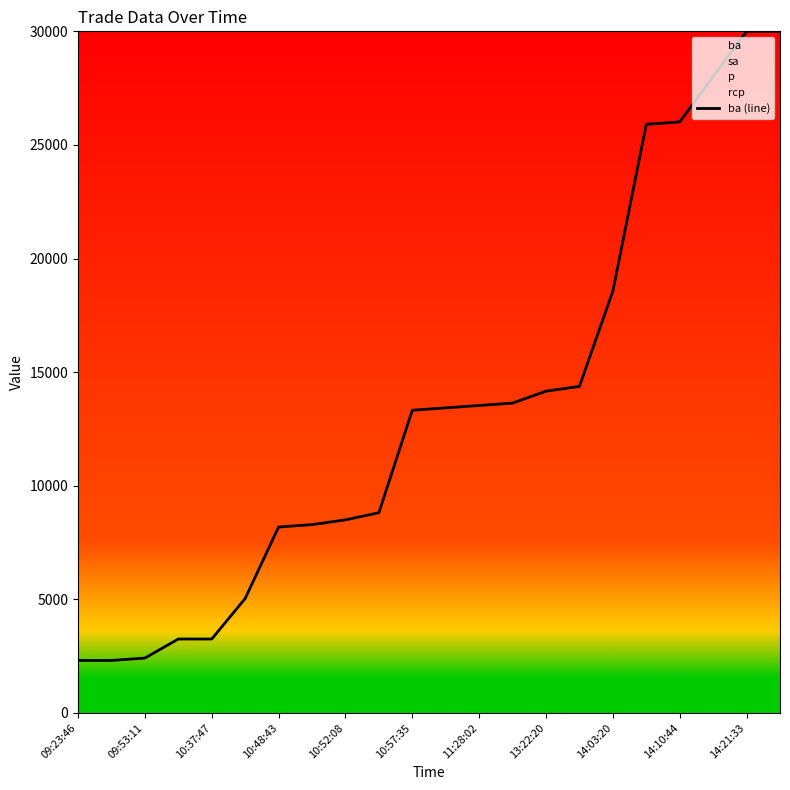

The value of ba (line) at 10:57:35 is 21297.6. True or false?

False